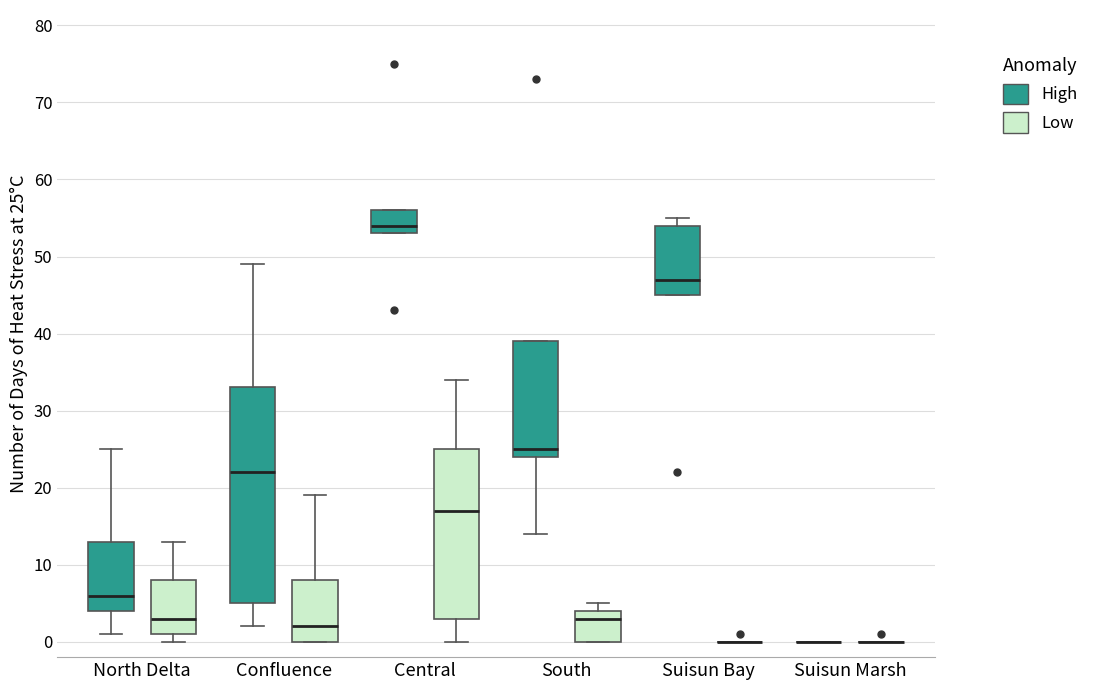

Reading left to right, transcribe this box plot: for each box, give where its median line is, the range the box spans, and where its two whiskers end, as read against the y-axis. The values are not printed on the chart, so give them approximately, as read against the axis.

North Delta (High): median 6, box 4 to 13, whiskers 1 to 25
North Delta (Low): median 3, box 1 to 8, whiskers 0 to 13
Confluence (High): median 22, box 5 to 33, whiskers 2 to 49
Confluence (Low): median 2, box 0 to 8, whiskers 0 to 19
Central (High): median 54, box 53 to 56, whiskers 53 to 56
Central (Low): median 17, box 3 to 25, whiskers 0 to 34
South (High): median 25, box 24 to 39, whiskers 14 to 39
South (Low): median 3, box 0 to 4, whiskers 0 to 5
Suisun Bay (High): median 47, box 45 to 54, whiskers 45 to 55
Suisun Bay (Low): box collapsed to a line at 0, whiskers 0 to 0
Suisun Marsh (High): box collapsed to a line at 0, whiskers 0 to 0
Suisun Marsh (Low): box collapsed to a line at 0, whiskers 0 to 0